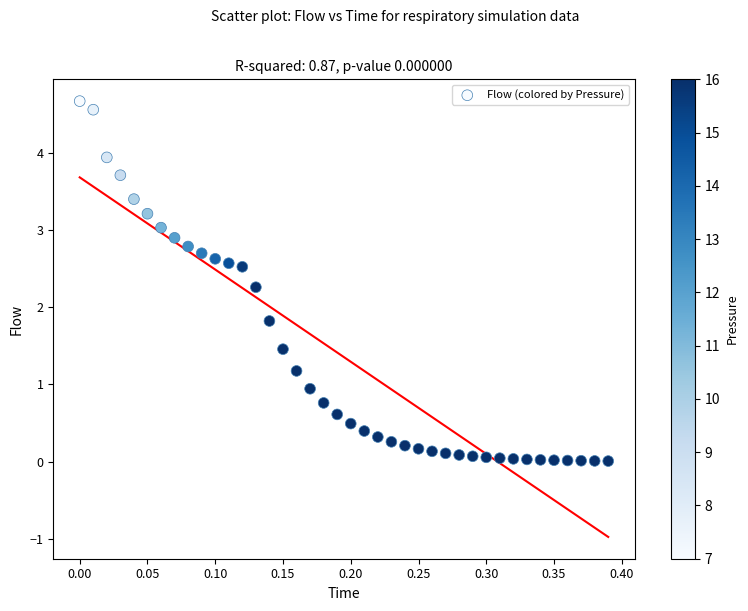

What Y value in the scatter plot is closest to 2?

1.8